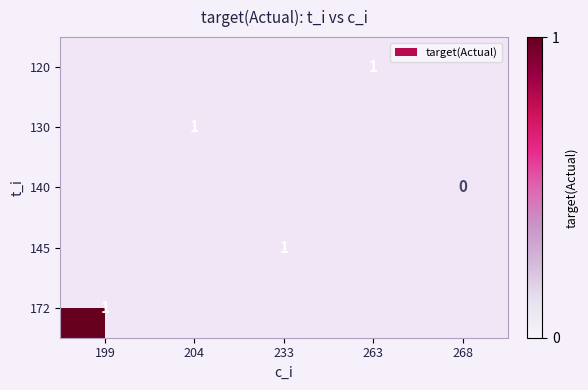

What is the greatest value displayed?

1.0